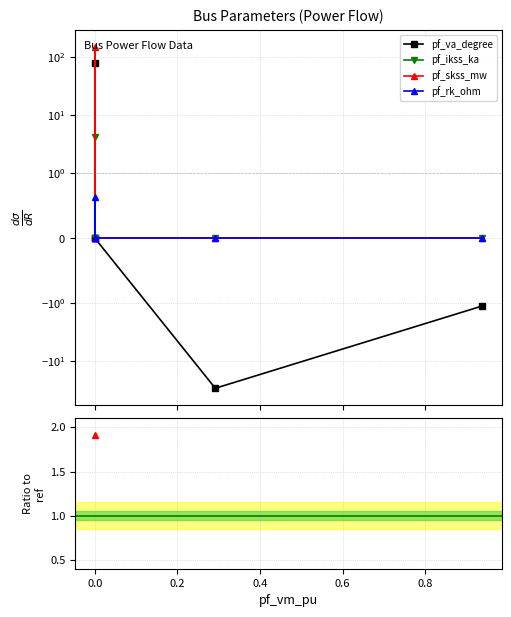

Is it true that pf_va_degree equals 64.8 at 0.0?

False